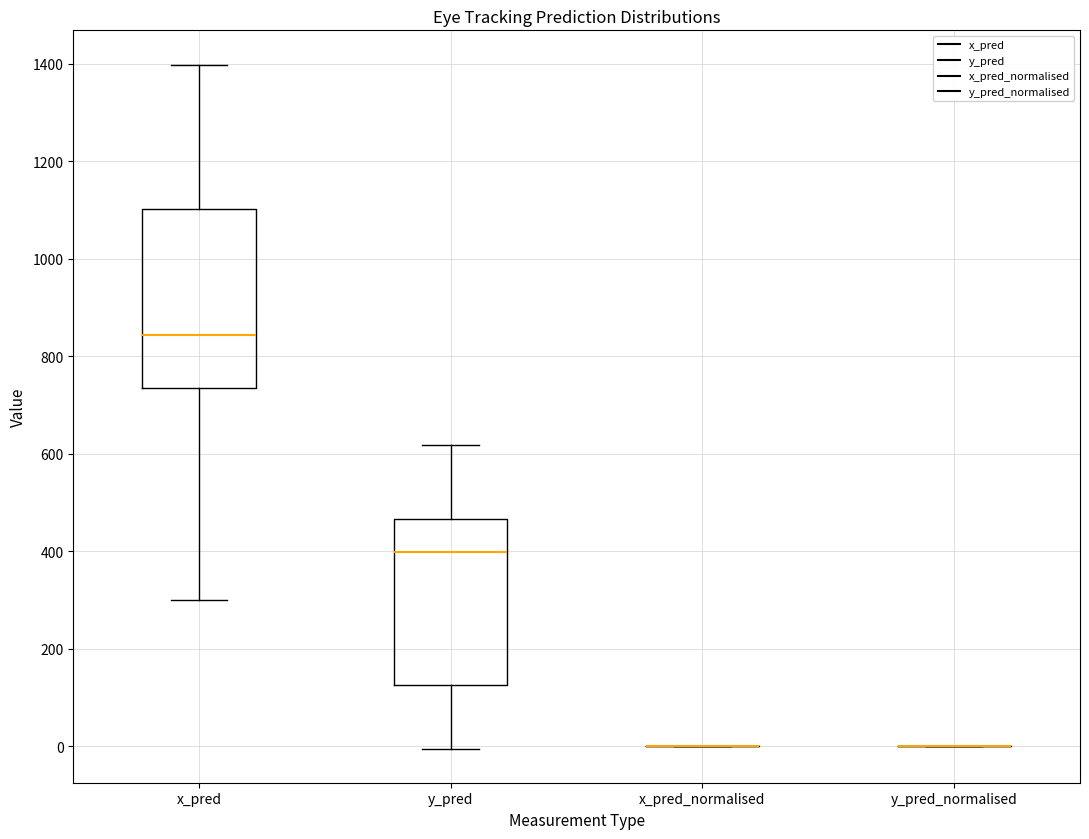

Where is the upper edge of the box for x_pred on the y-axis? The values are not printed on the chart, so give them approximately, as read against the axis.

1100